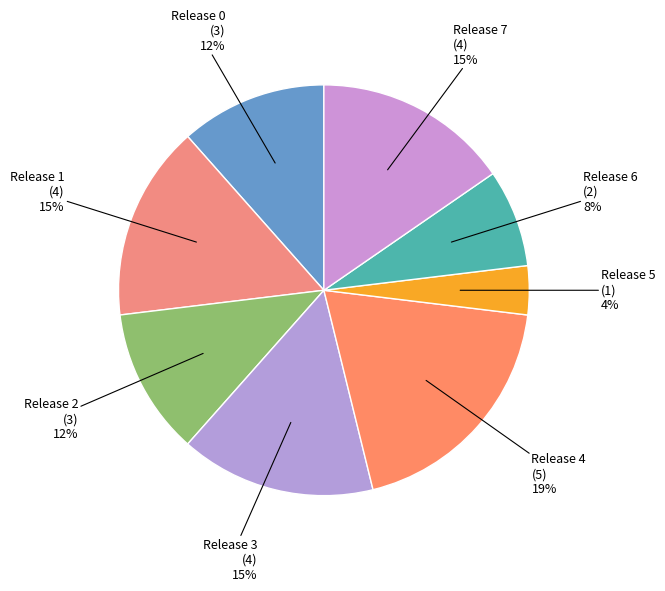

How many slices are in this pie chart?

8